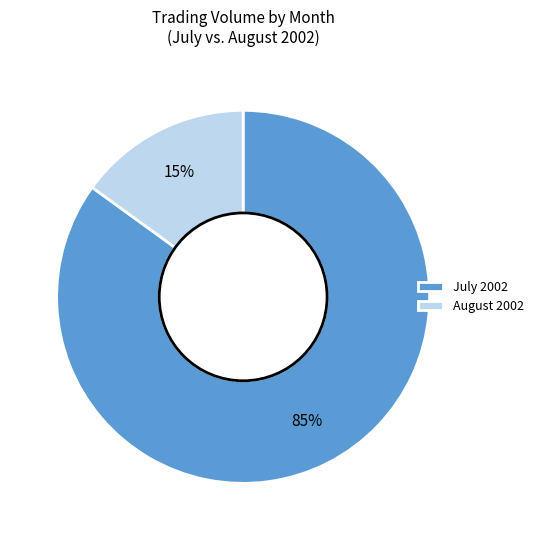

Which has a higher value, August 2002 or July 2002?

July 2002